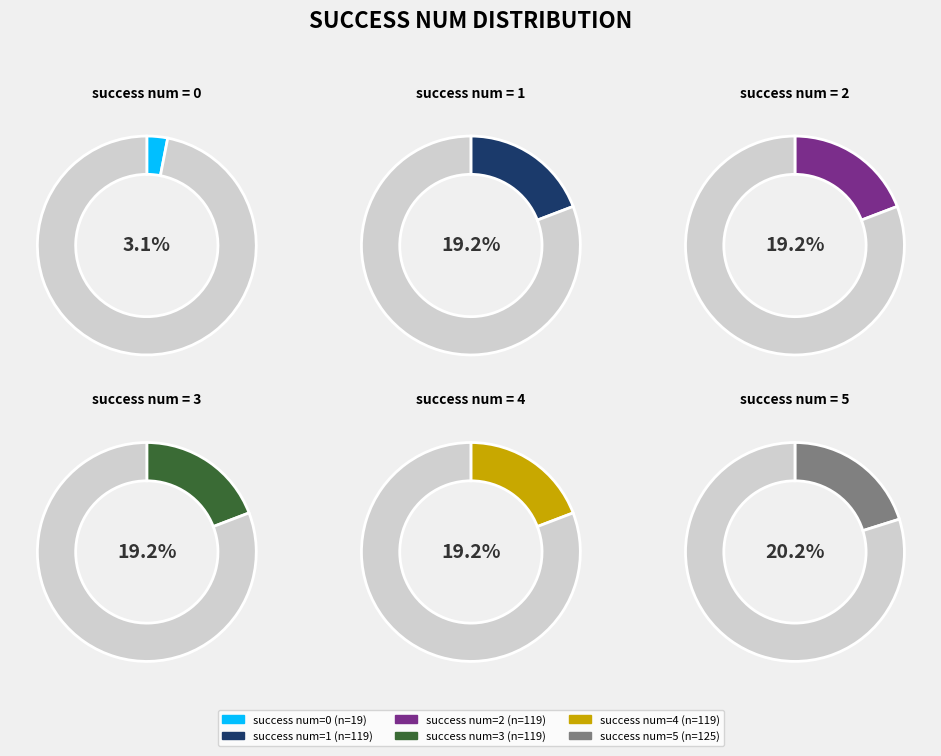

Does 1 represent more than half of the total?

No